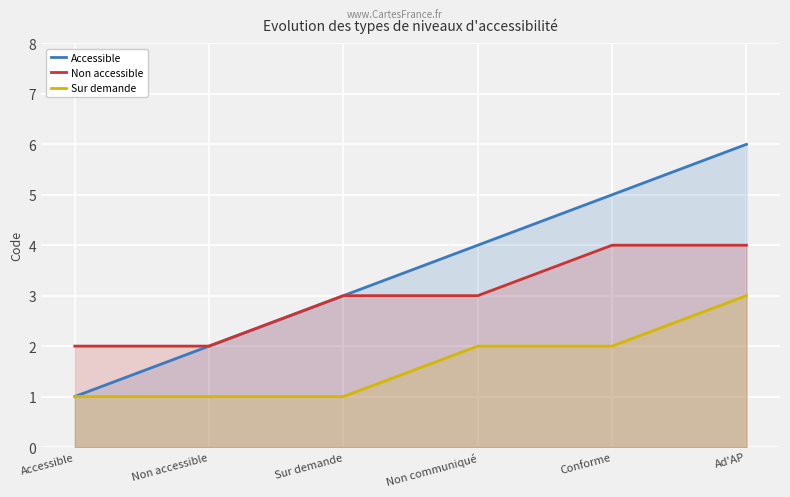

At which category does the chart reach its minimum across all series?

Accessible